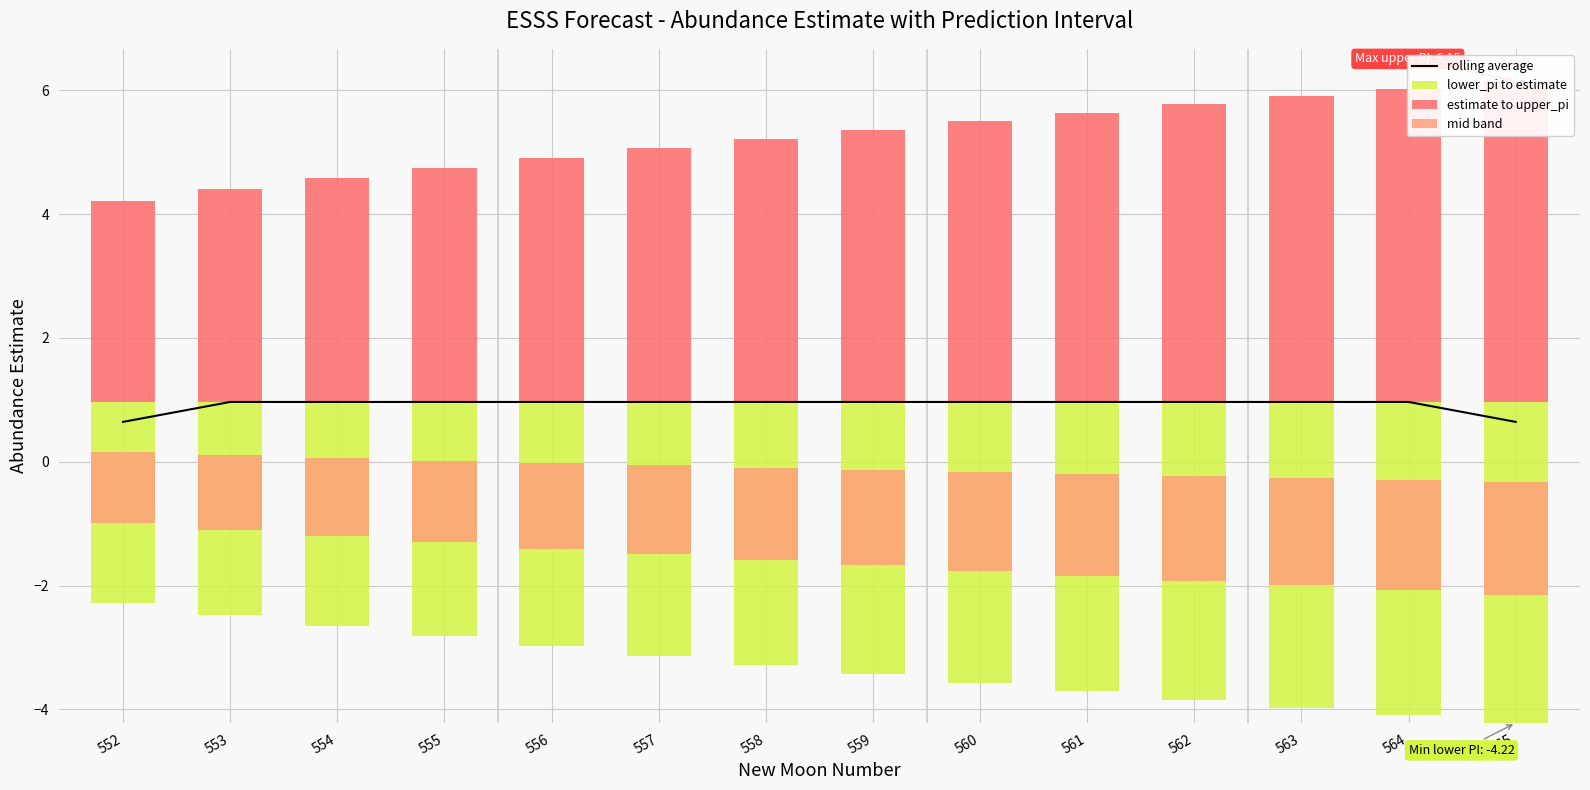

Count the mid band values in the range 1 to 2.

14